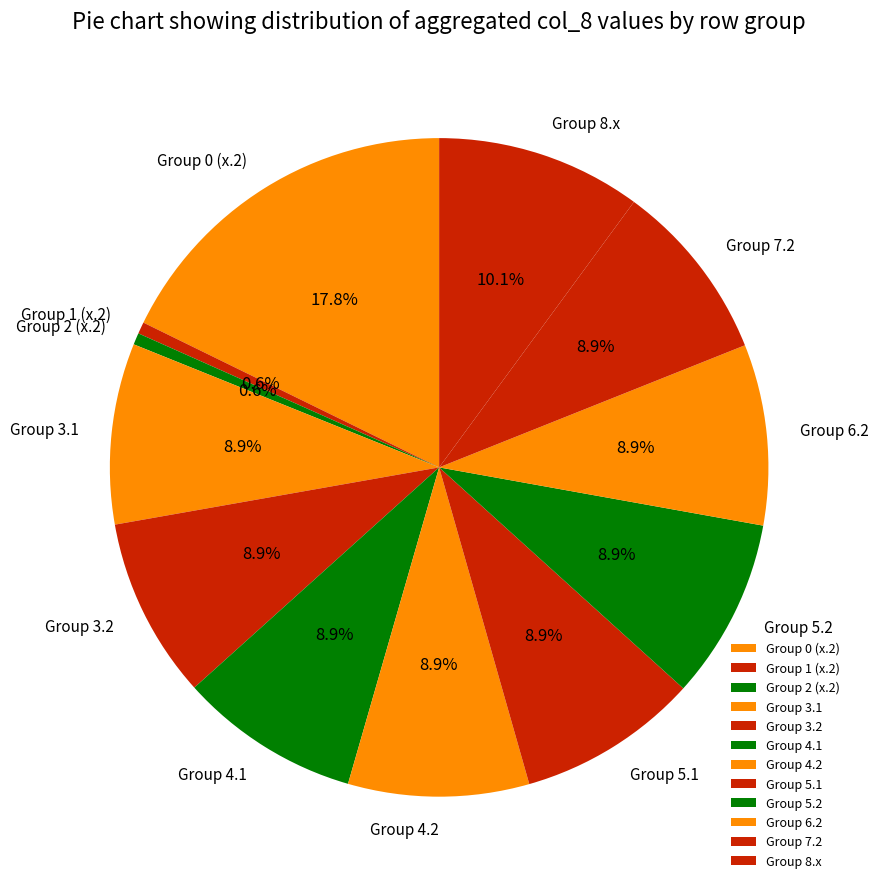

How many slices are in this pie chart?

12